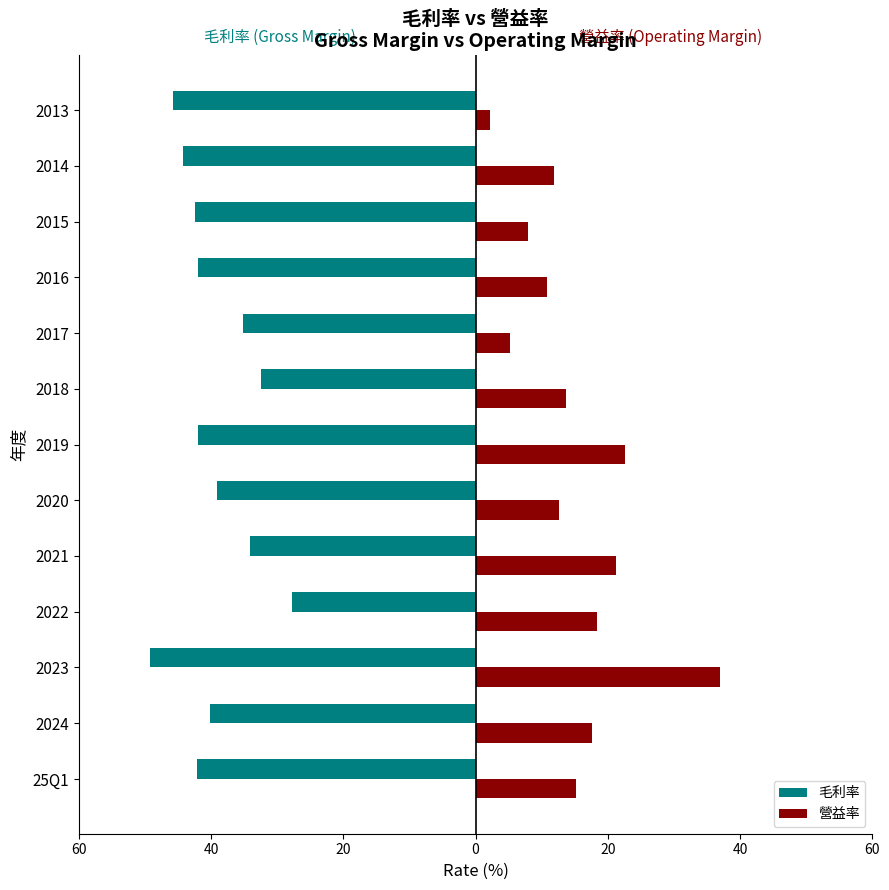

What are all the series names shown in the legend?

毛利率, 營益率